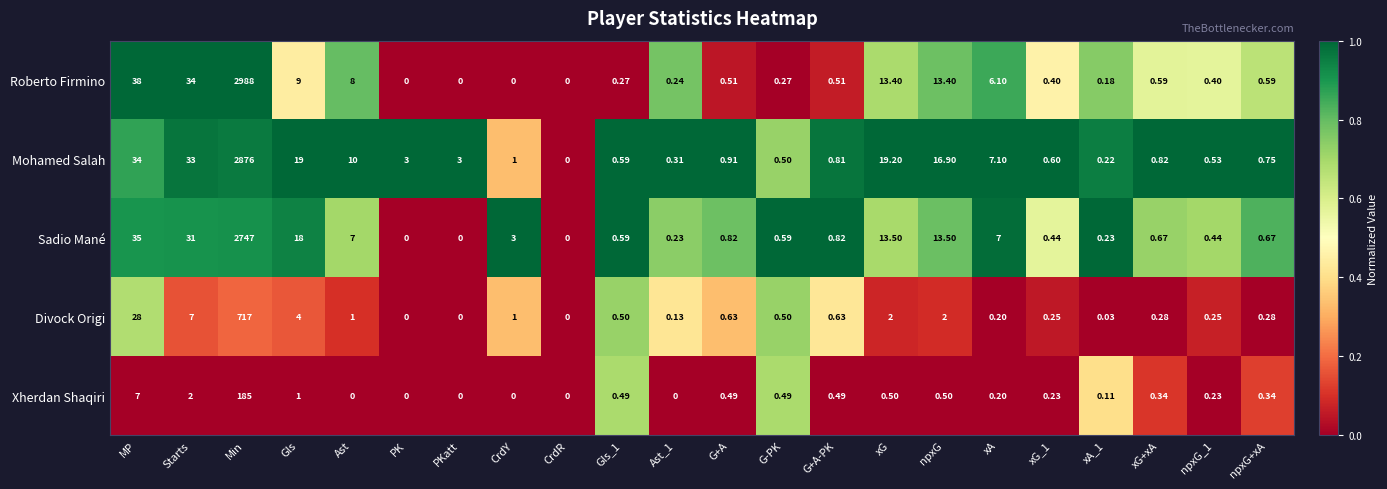

What is the difference between the highest and lowest values at npxG?

16.4